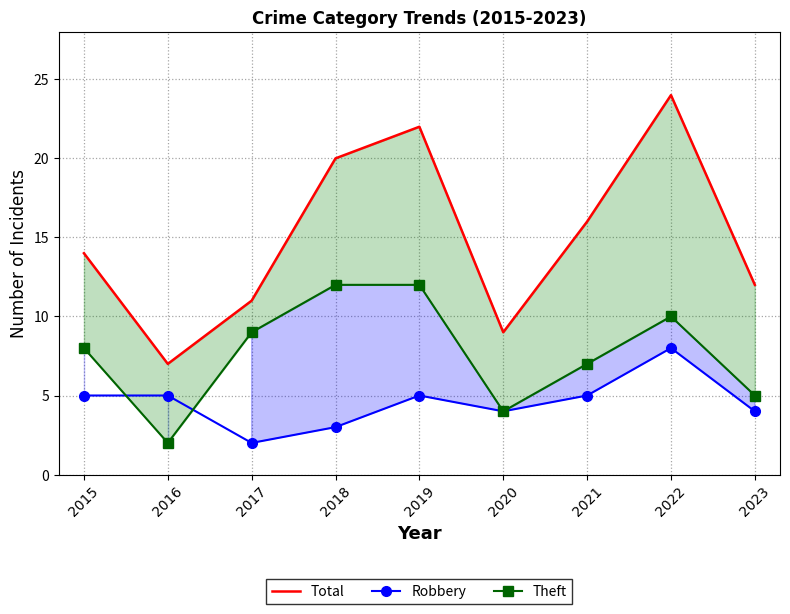

Is it true that Robbery equals 5 at 2019?

True